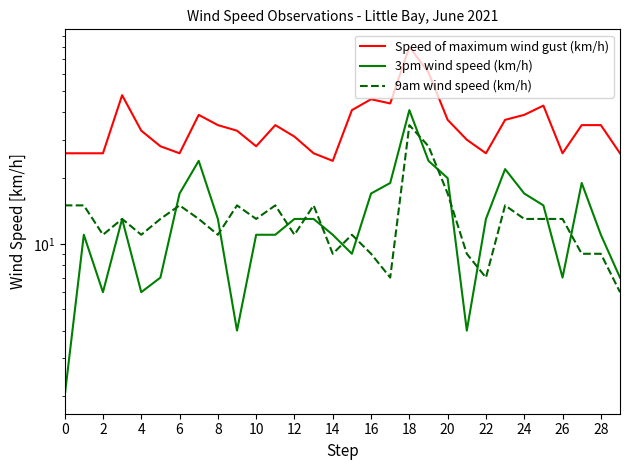

Which label corresponds to the largest value in the chart?

18